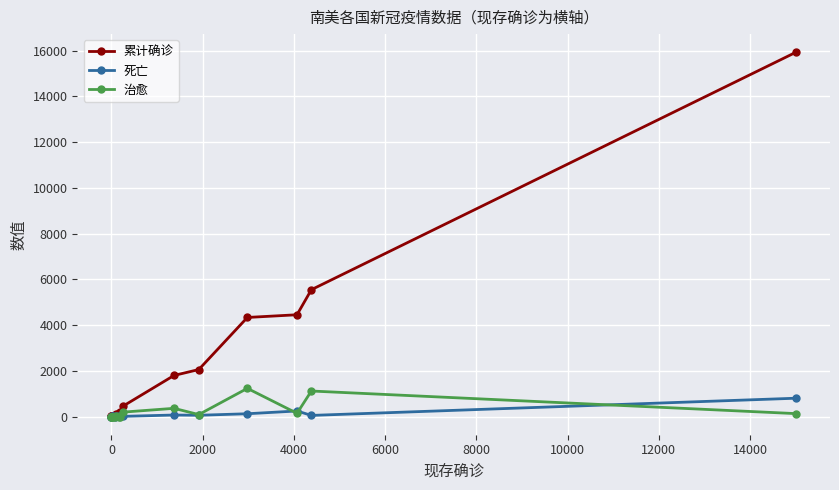

Rank the series at 14000 from highest to lowest value.

累计确诊, 死亡, 治愈